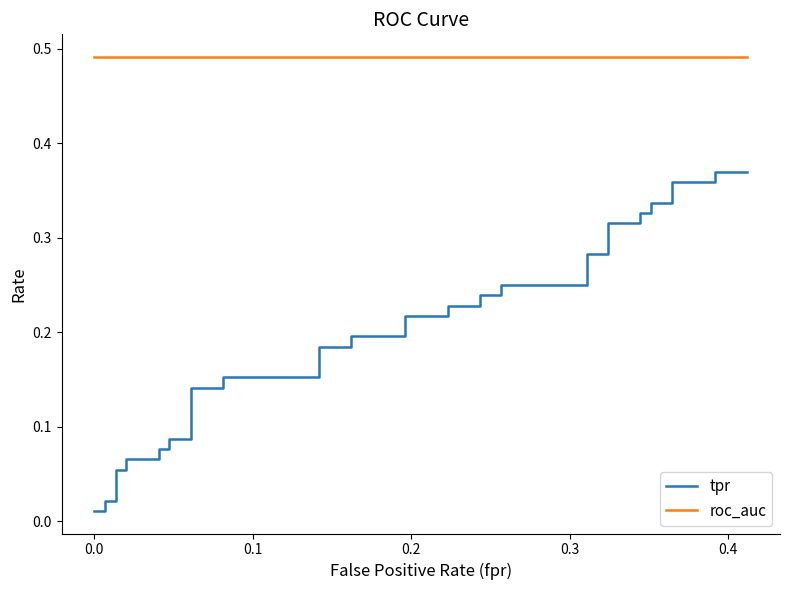

At how many categories does at least one series exceed 0?

40